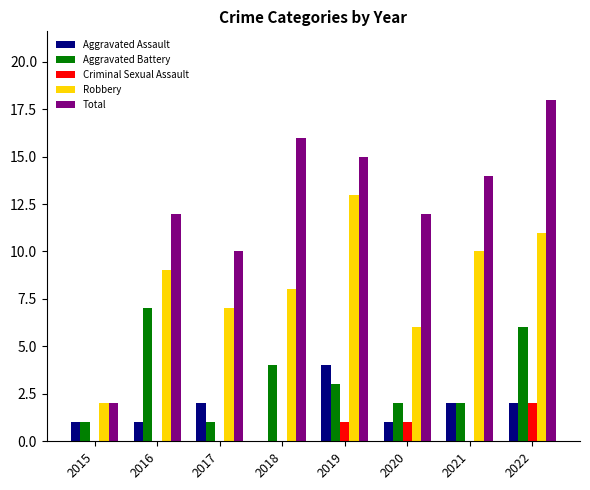

True or false: Total has a value of 10 at 2017.

True